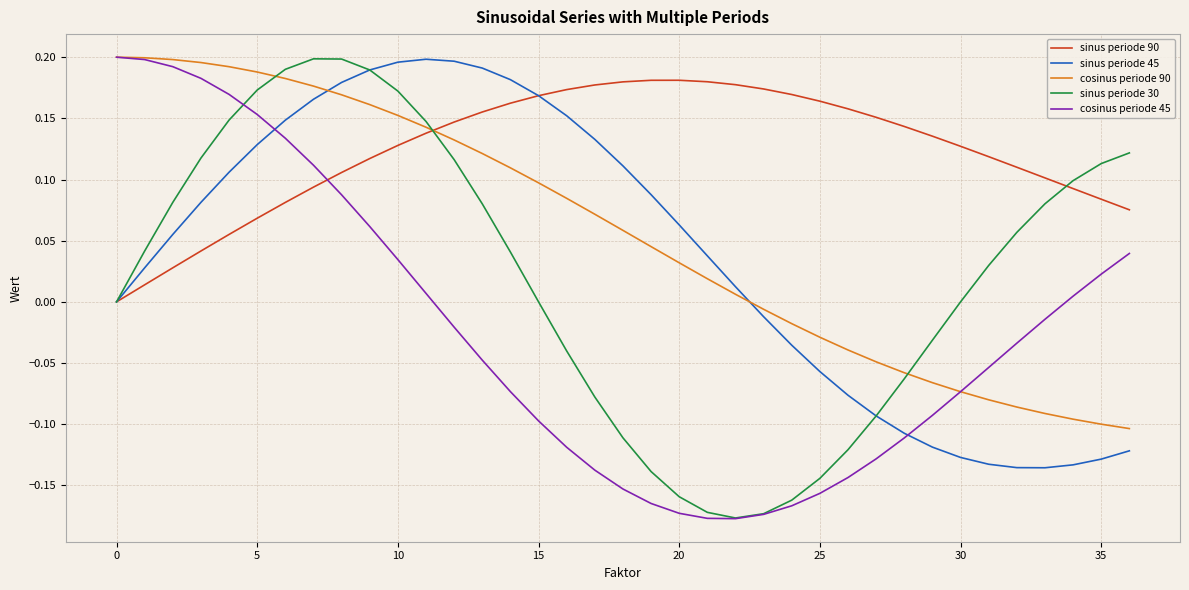

True or false: cosinus periode 90 and sinus periode 90 intersect in this chart.

True